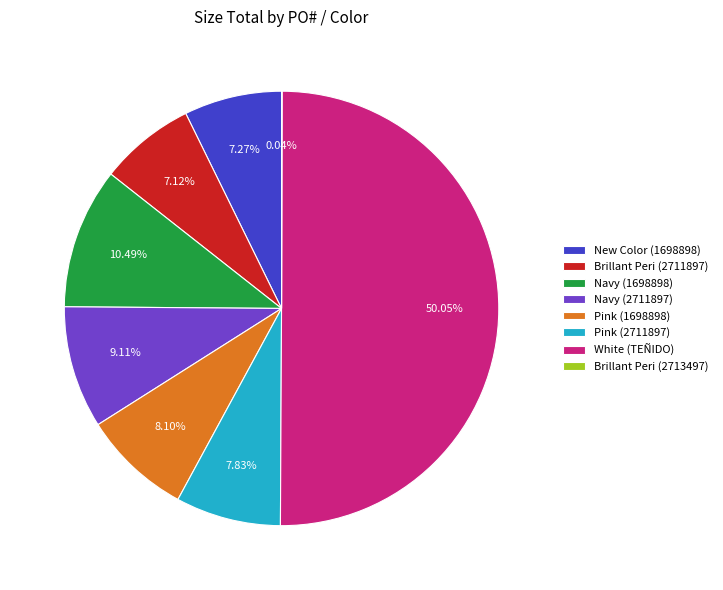

Is the sum of Navy (2711897) and Navy (1698898) greater than half?

No